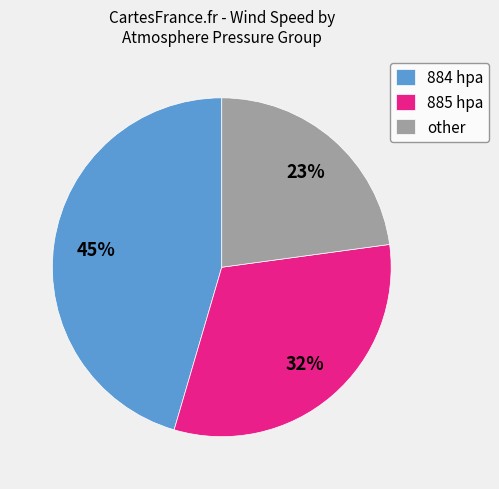

How many segments does this pie chart have?

3